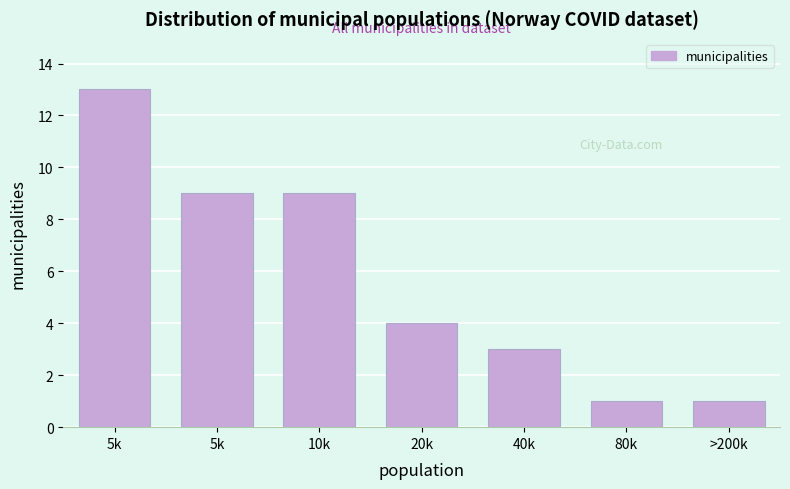

How many data points does each series have?

7